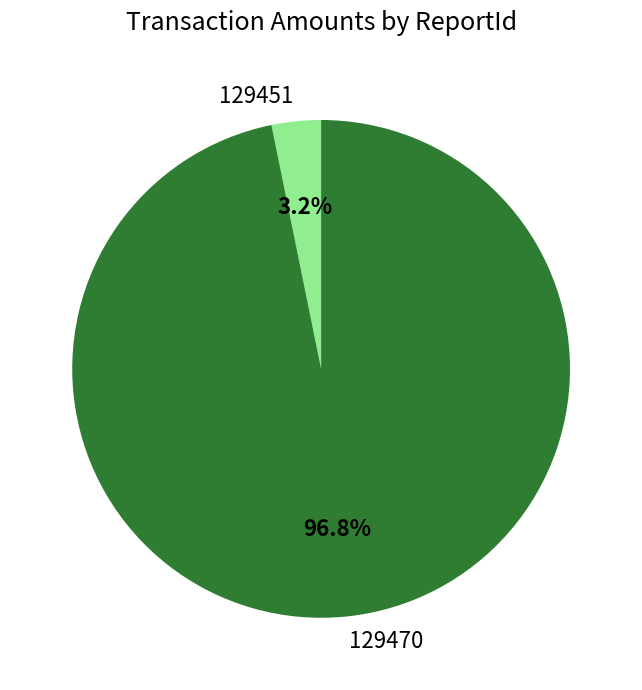

Does any single category account for the majority?

Yes